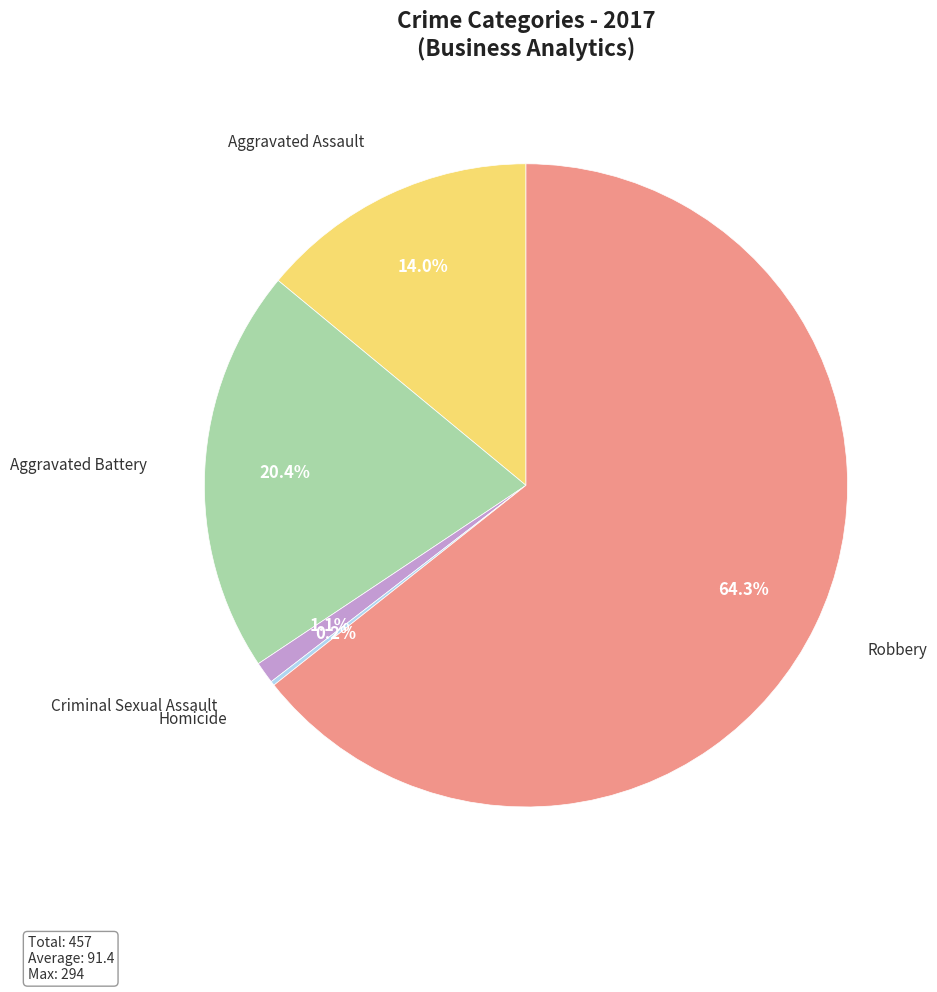

Between Criminal Sexual Assault and Aggravated Assault, which is larger?

Aggravated Assault